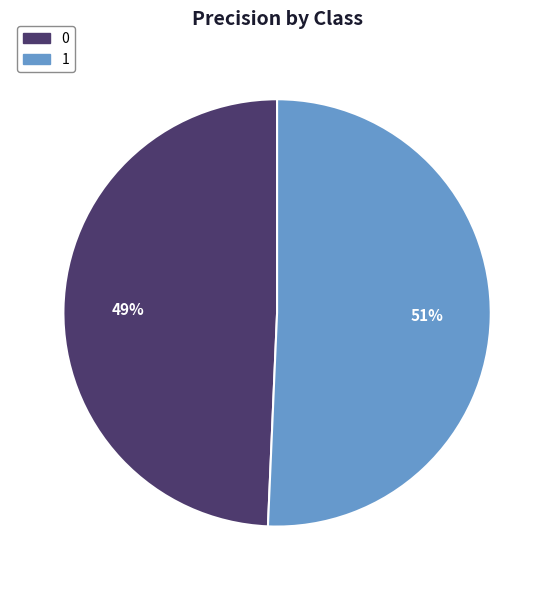

Is there any slice that represents more than half of the pie?

Yes